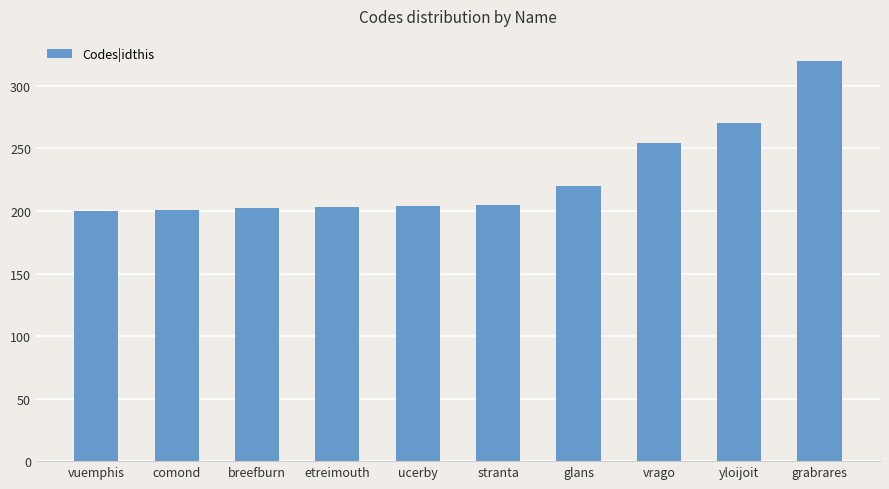

Which label corresponds to the largest value in the chart?

grabrares